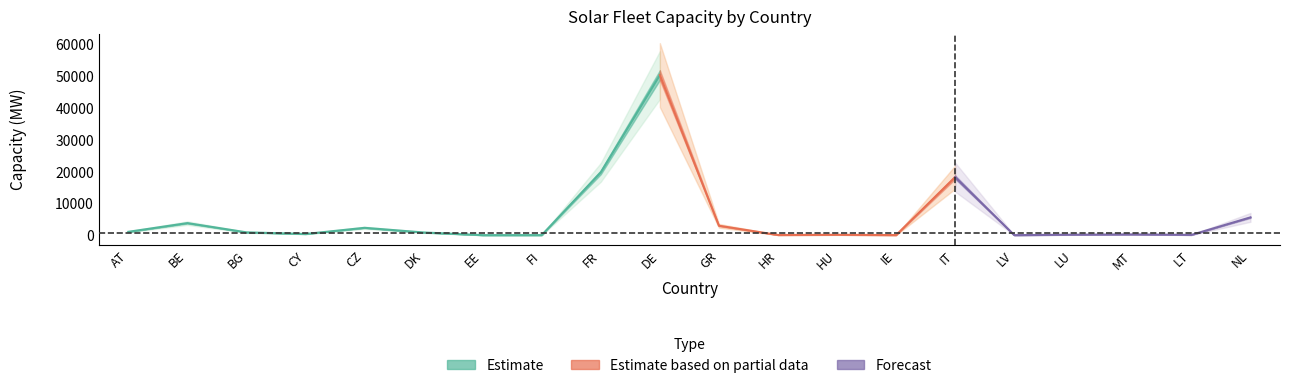

Is the value of _pmaxmin at CZ greater than the value of _pmaxmax at BE?

No